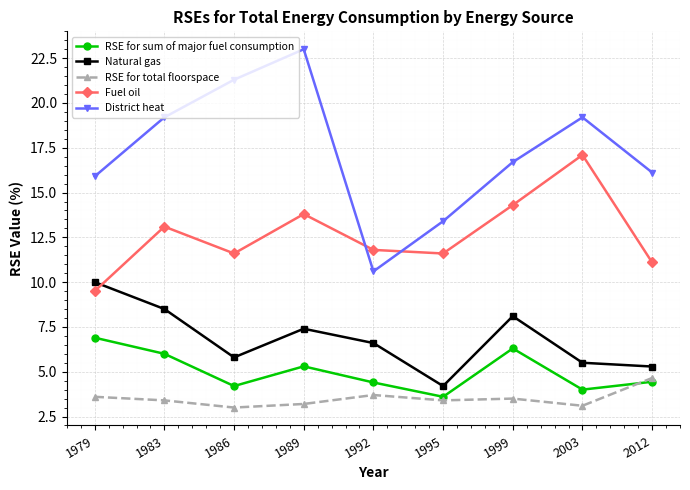

The RSE for sum of major fuel consumption series shows 6.0 at 1983. True or false?

True